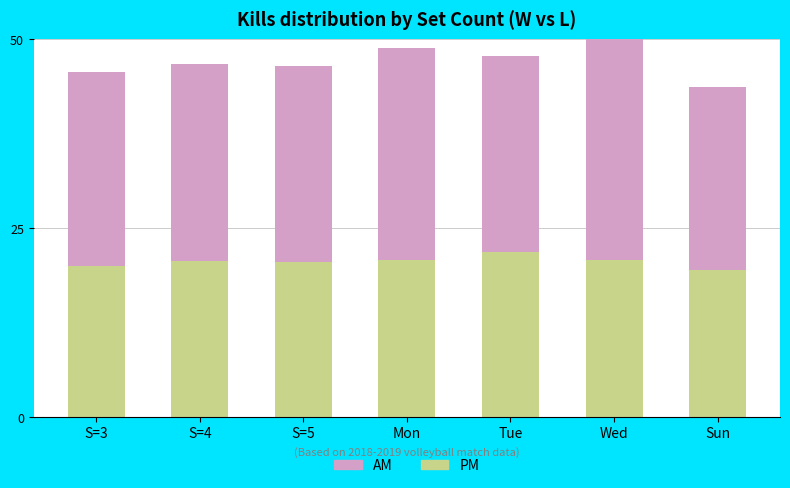

What is the total value across all series at S=4?

46.7